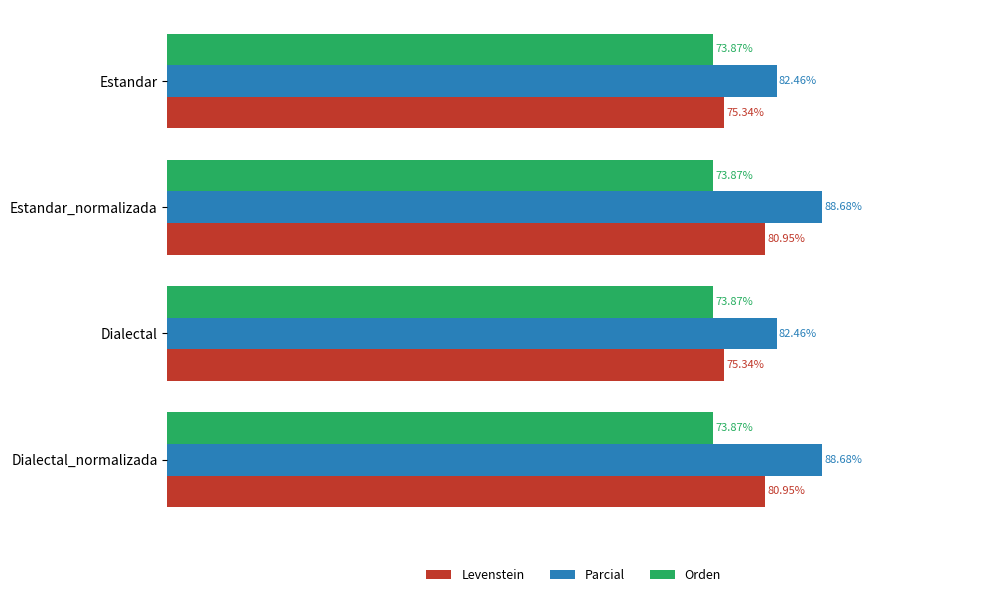

Which series has the widest spread of values?

Parcial